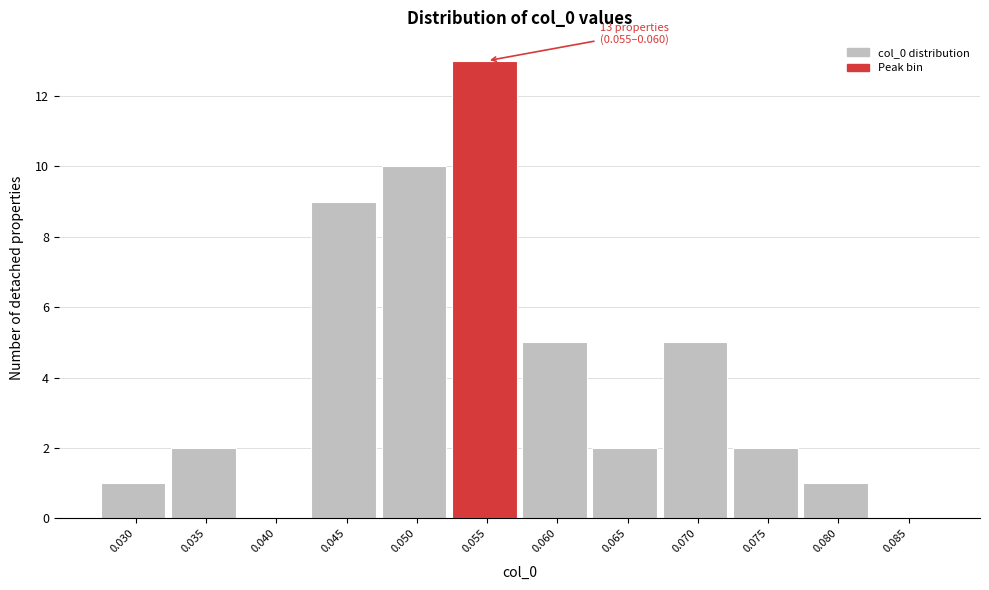

Reading left to right, list all the values displayed in this chart.

0.030=1	0.035=2	0.040=0	0.045=9	0.050=10	0.055=13	0.060=5	0.065=2	0.070=5	0.075=2	0.080=1	0.085=0